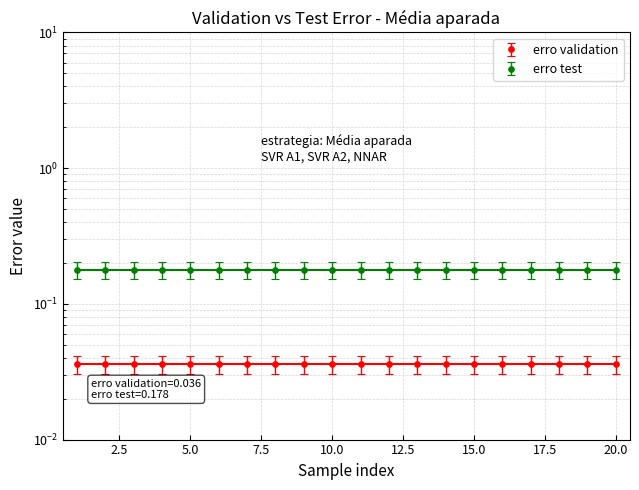

Reading left to right, transcribe all the data shown in this chart.

erro validation: 1=0.0	2=0.0	3=0.0	4=0.0	5=0.0	6=0.0	7=0.0	8=0.0	9=0.0	10=0.0	11=0.0	12=0.0	13=0.0	14=0.0	15=0.0	16=0.0	17=0.0	18=0.0	19=0.0	20=0.0
erro test: 1=0.2	2=0.2	3=0.2	4=0.2	5=0.2	6=0.2	7=0.2	8=0.2	9=0.2	10=0.2	11=0.2	12=0.2	13=0.2	14=0.2	15=0.2	16=0.2	17=0.2	18=0.2	19=0.2	20=0.2